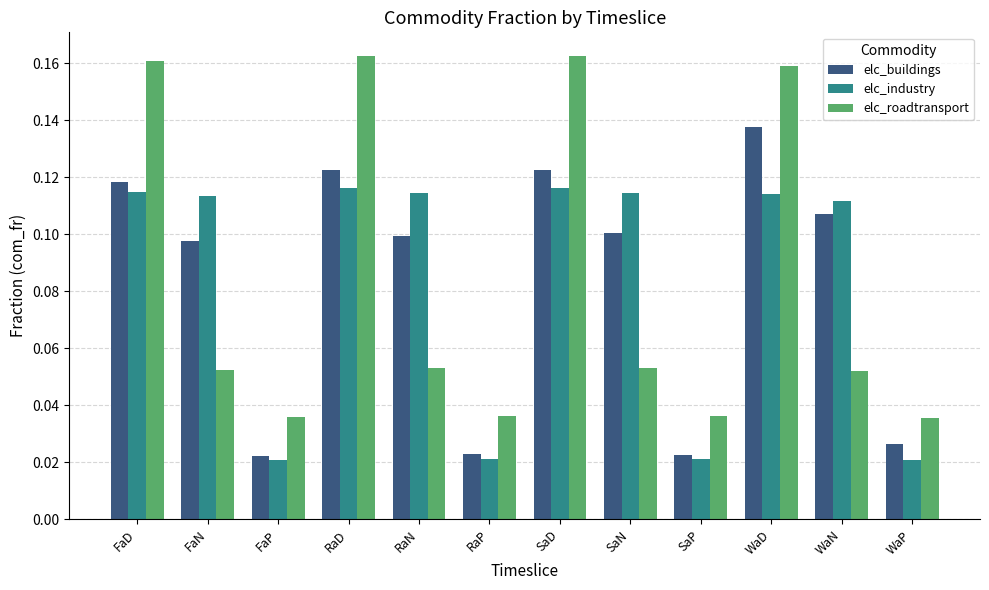

How many elc_roadtransport values are between 0 and 1?

12